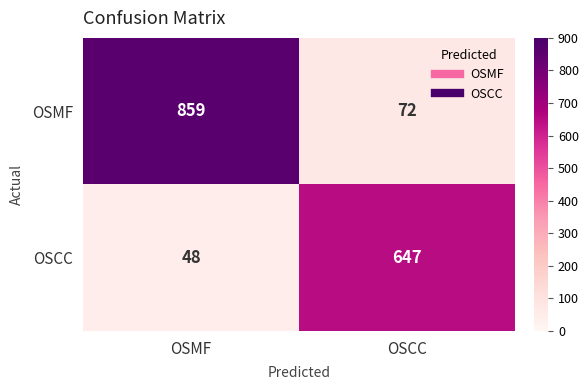

Where is OSCC nearest to the value 347?

OSMF